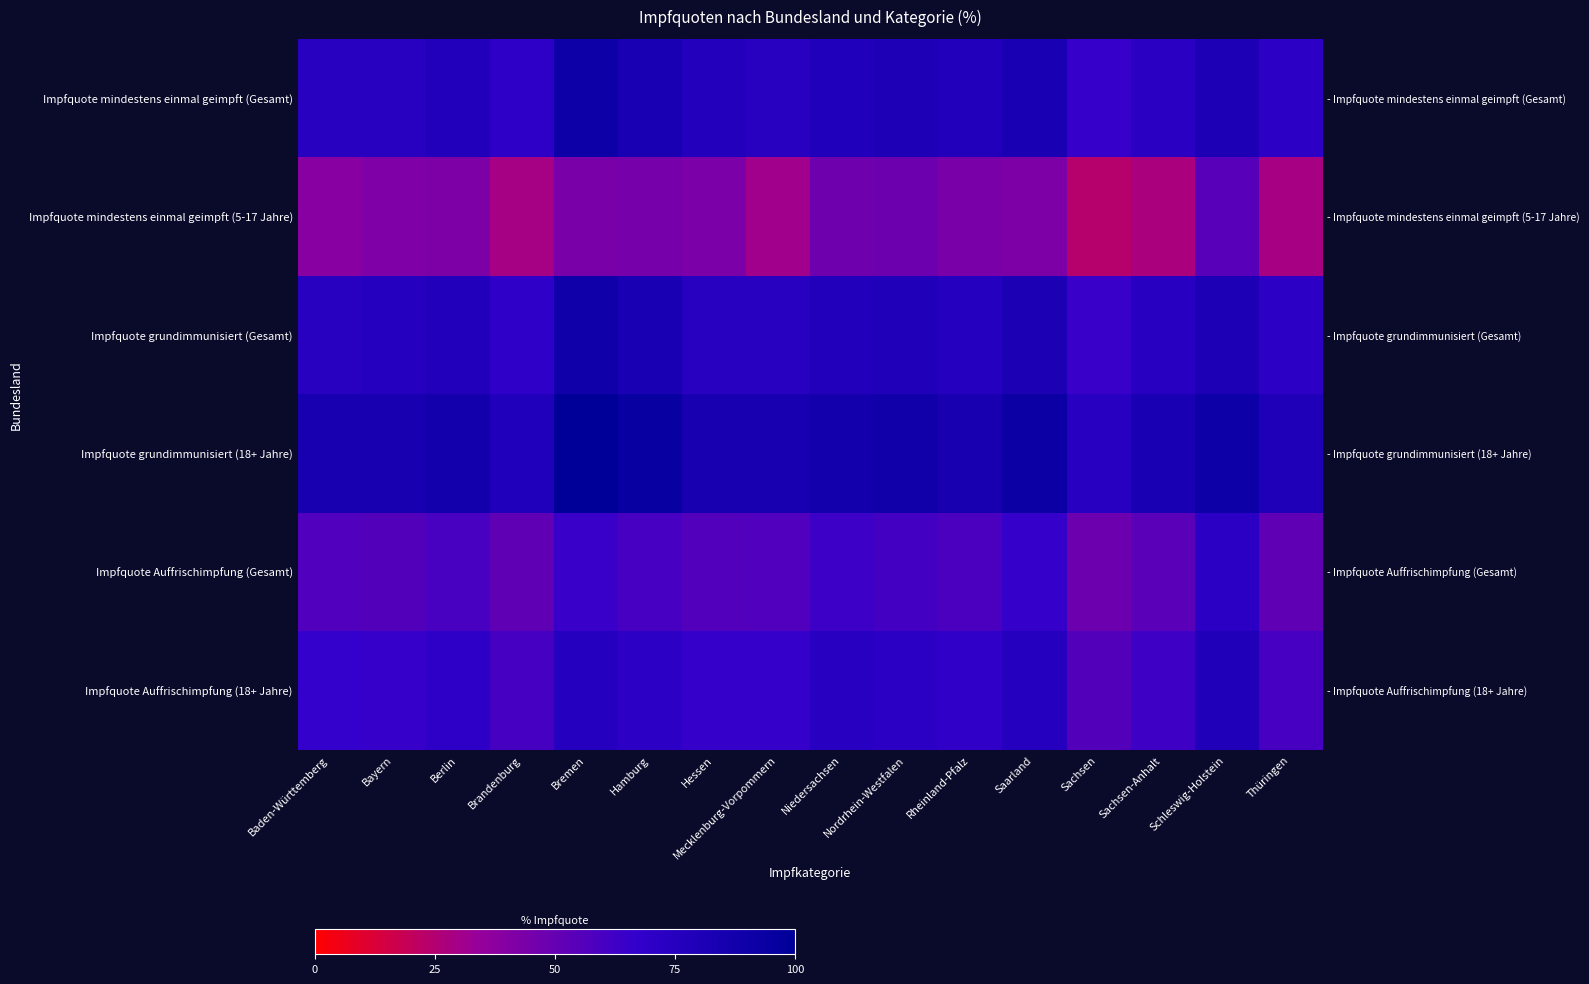

How many distinct data groups are displayed?

6